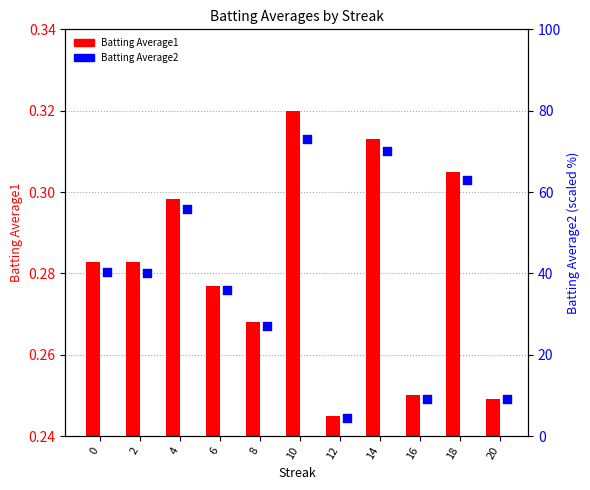

At how many categories does at least one series exceed 33?

7